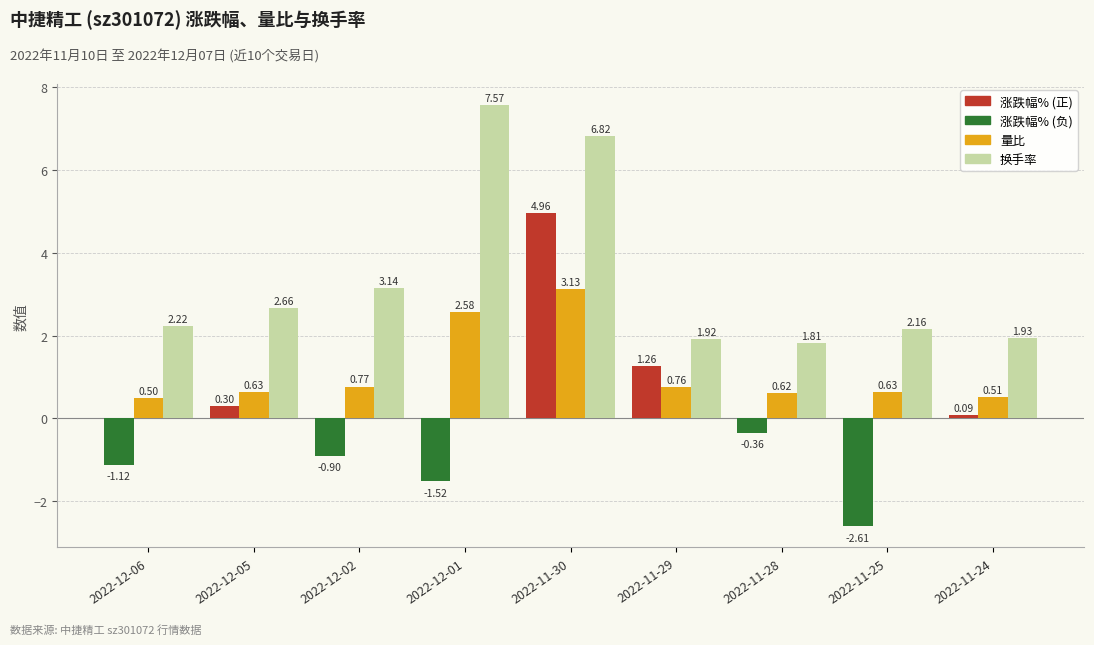

What is the total value across all series at 2022-12-05?

3.6